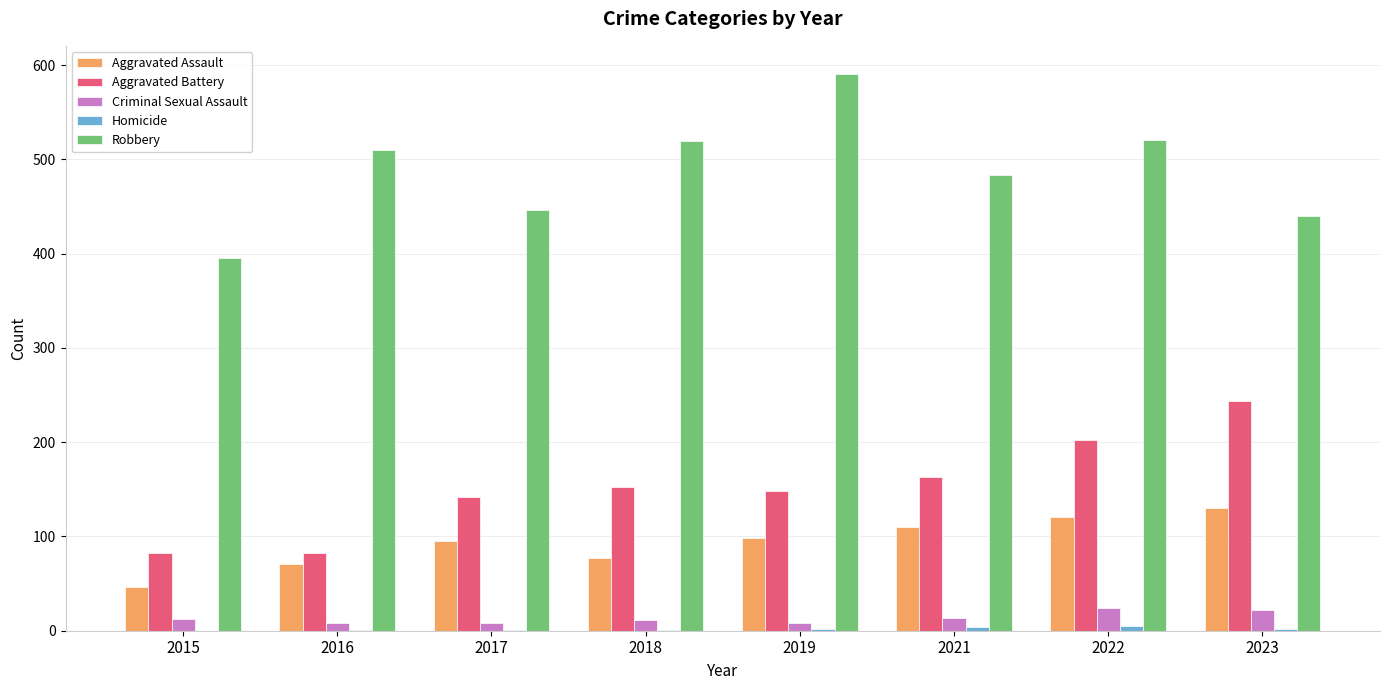

What is the total value across all series at 2015?

535